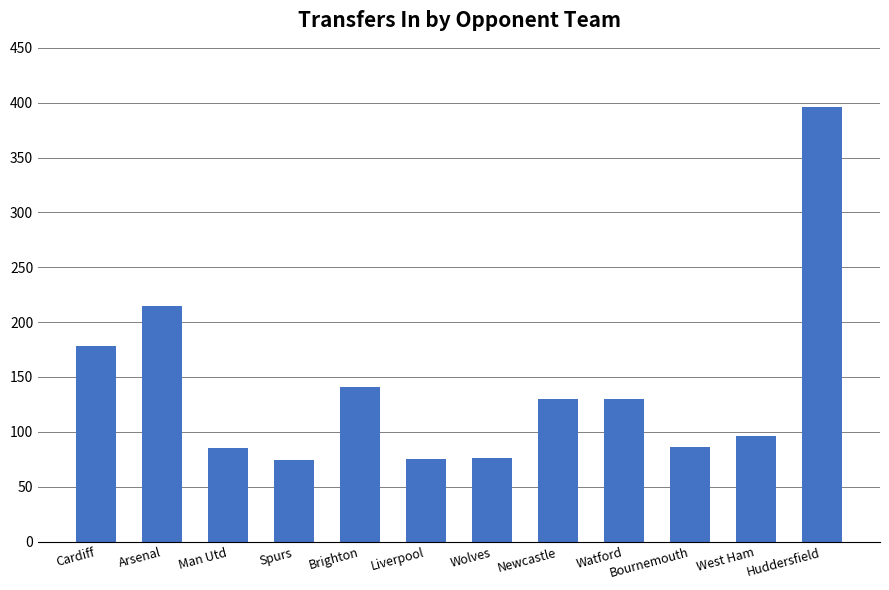

What position from the right is Spurs?

9